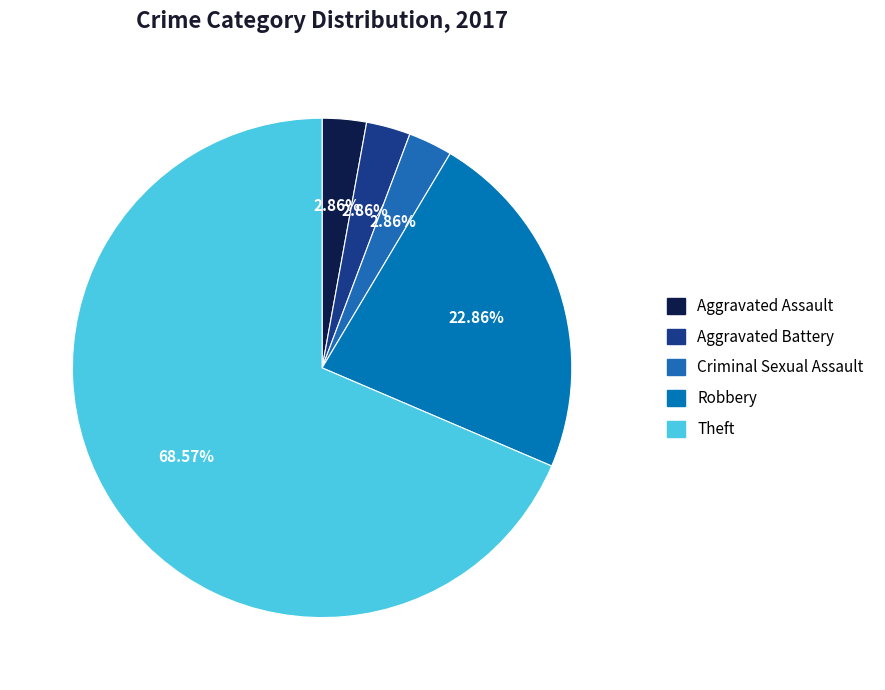

How many segments does this pie chart have?

5